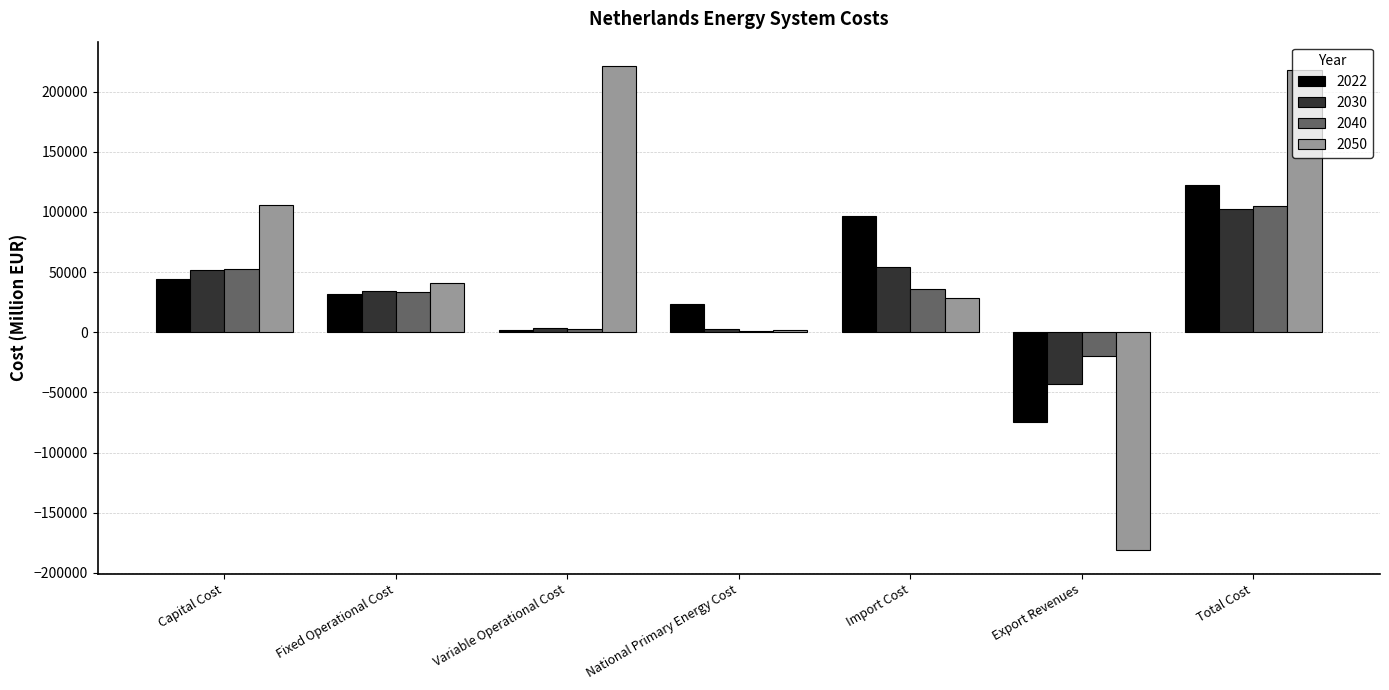

At which category is the sum across all series the highest?

Total Cost